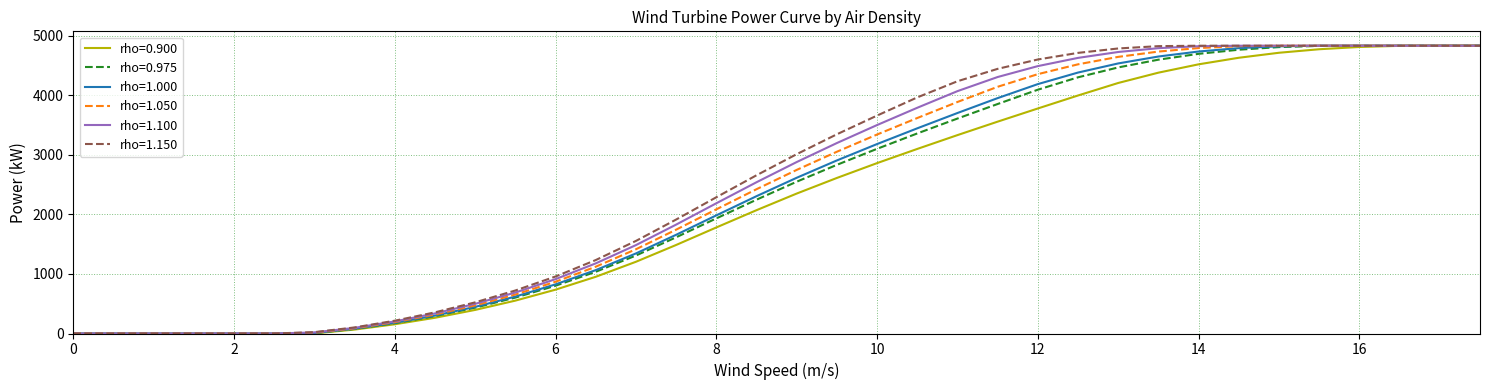

How many lines are shown in the chart?

6